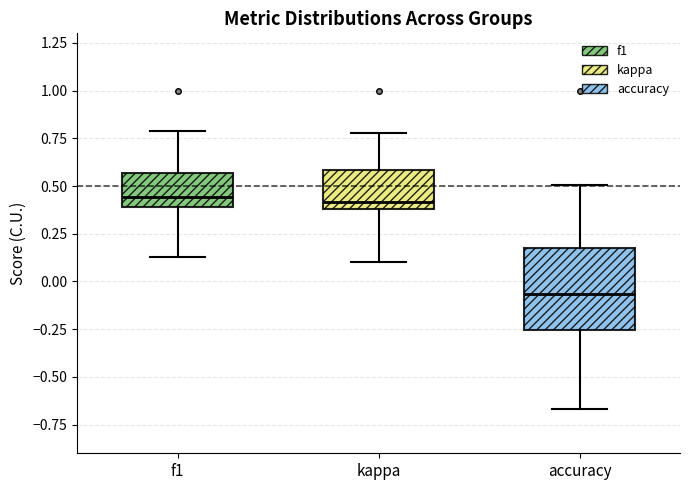

Where does the median line of the box for accuracy sit on the y-axis? The values are not printed on the chart, so give them approximately, as read against the axis.

-0.05